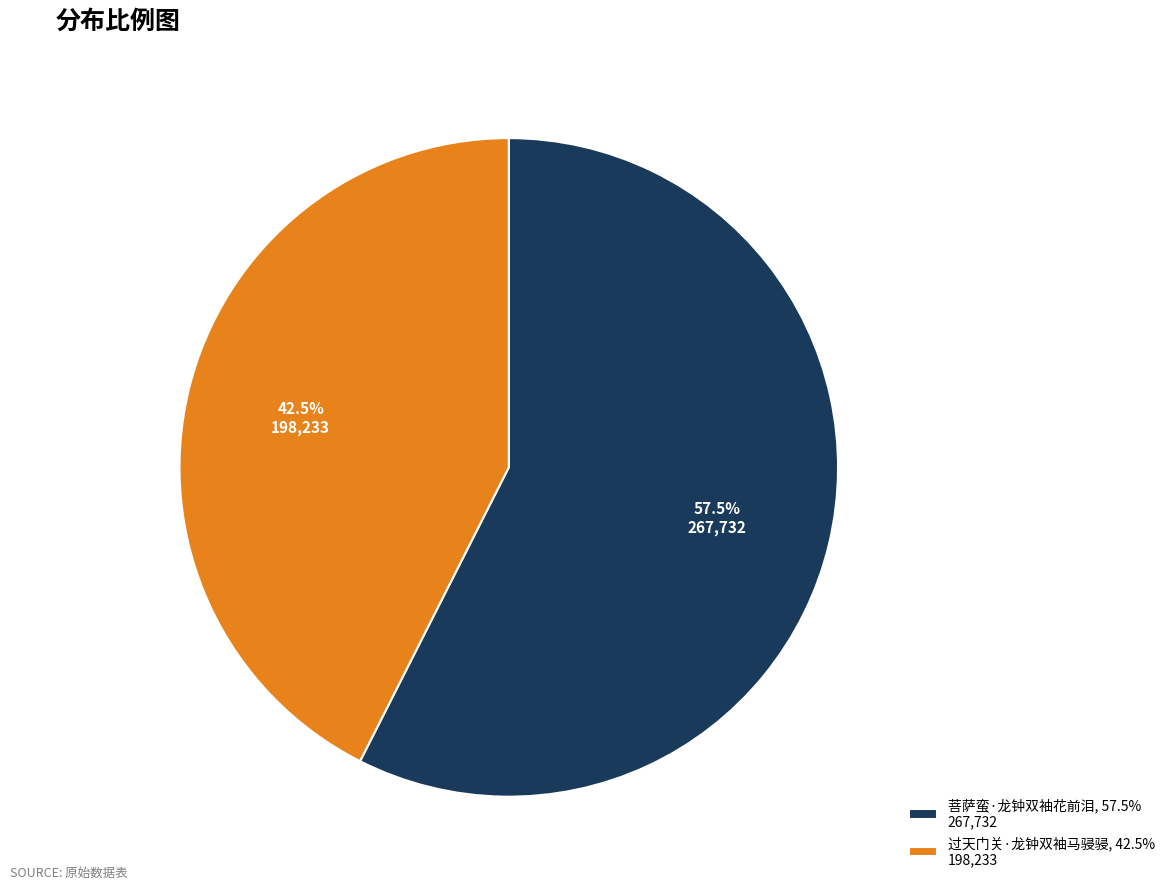

Does any single category account for the majority?

Yes